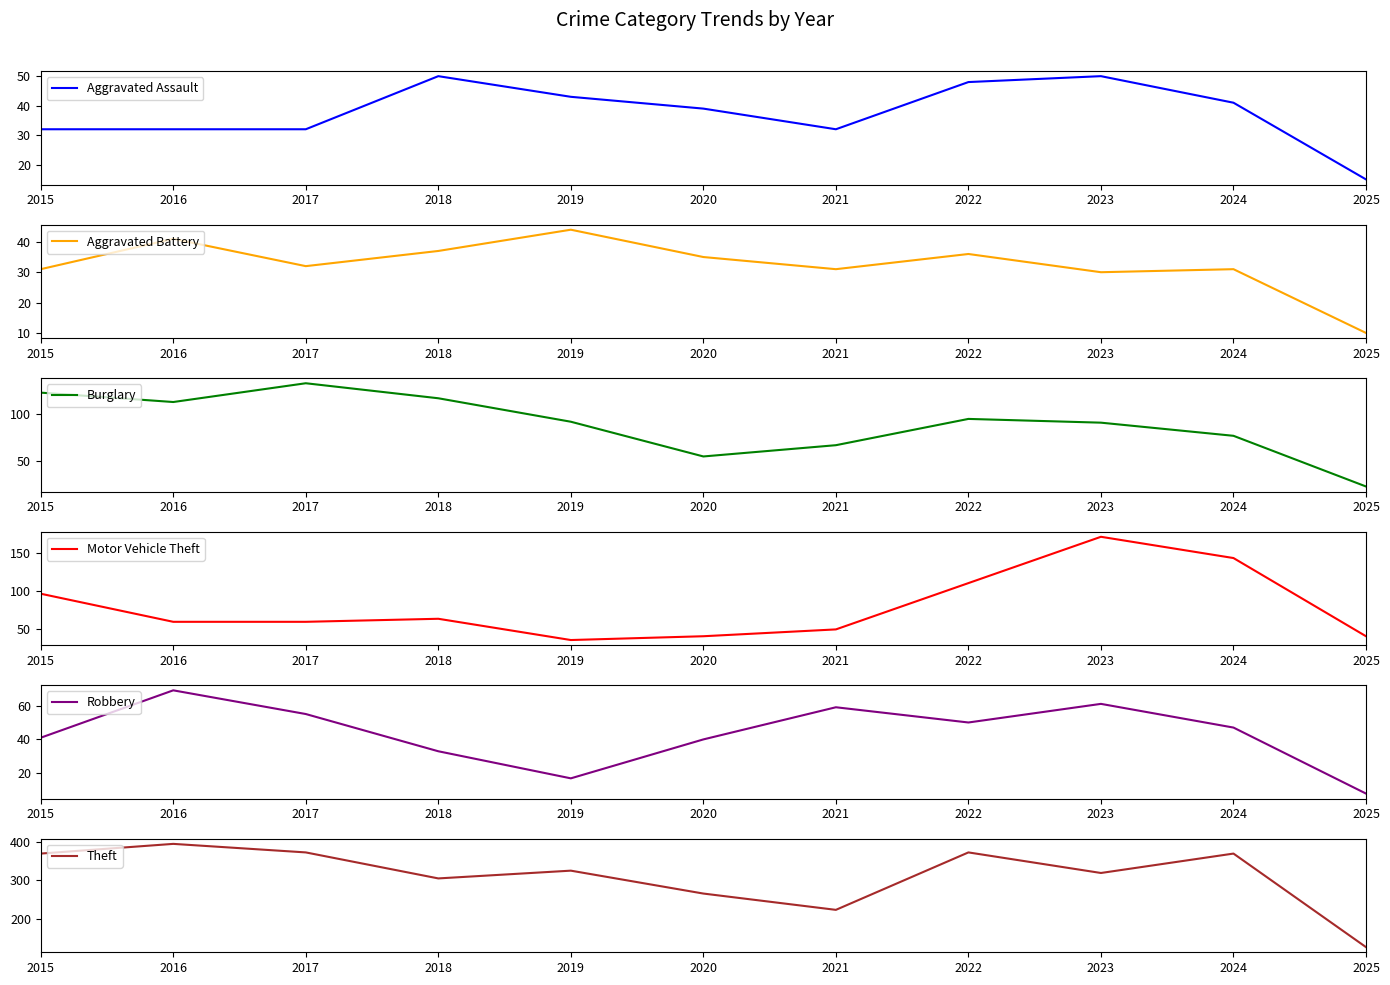

What is the value of the Motor Vehicle Theft point at the 5th from the left?

35